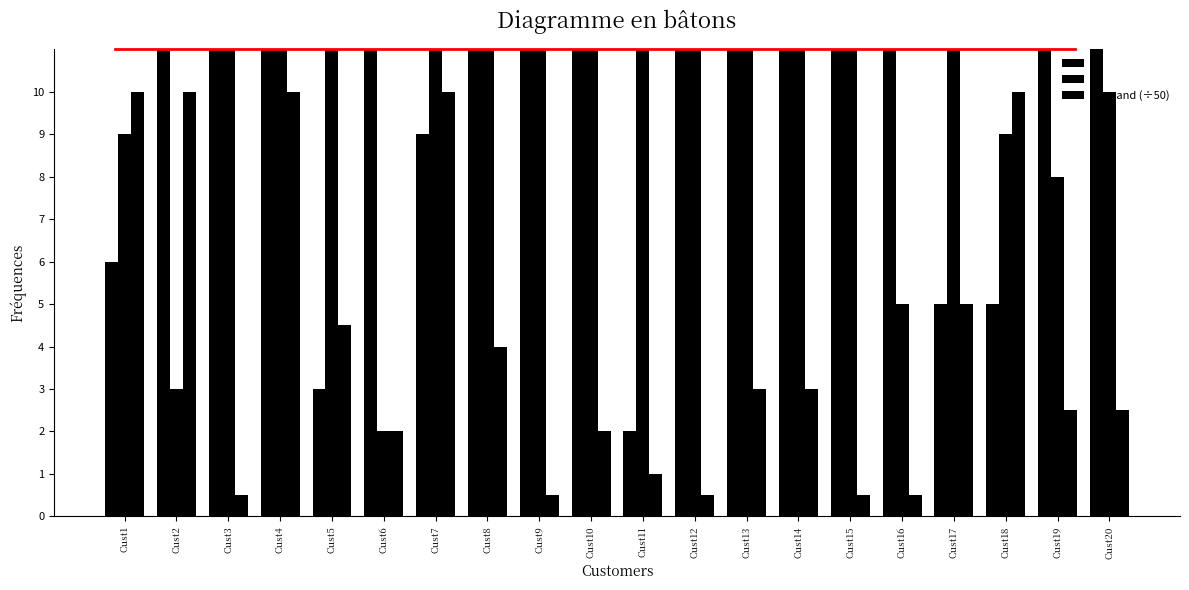

What is the value of the demand (÷50) bar at the 1st from the left?

10.0